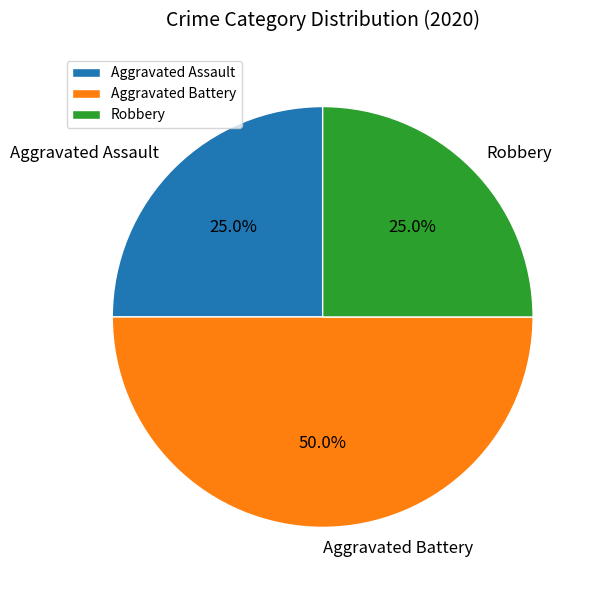

Which category has the biggest portion of the pie?

Aggravated Battery